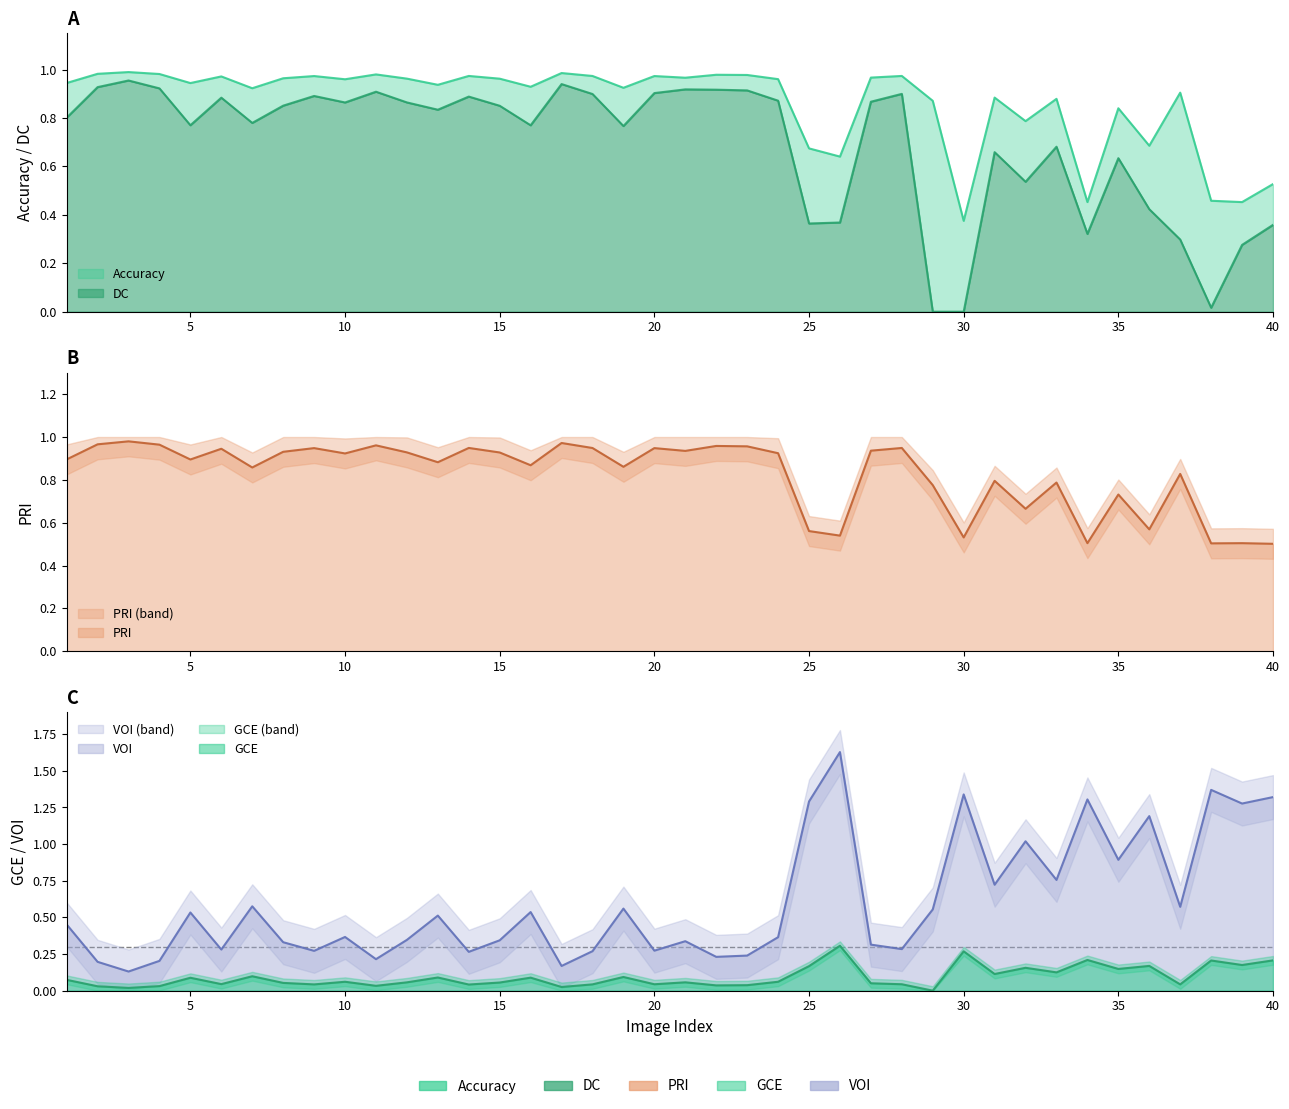

Which series ends up on top after the final intersection of VOI and Accuracy?

VOI